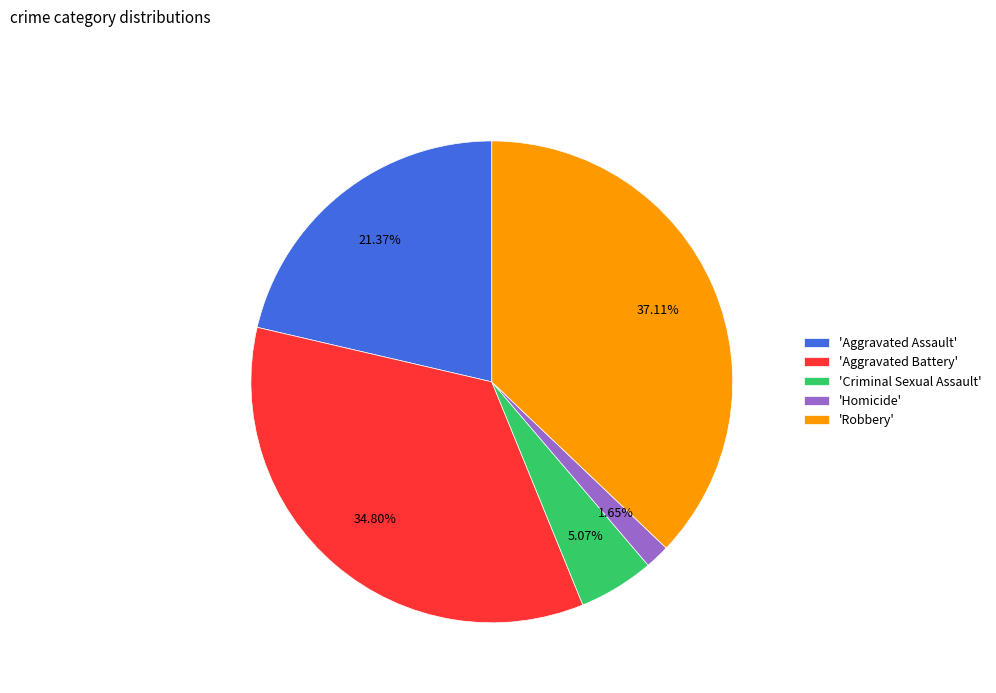

Approximately how many times larger is the value at 'Homicide' compared to 'Criminal Sexual Assault'?

0.3